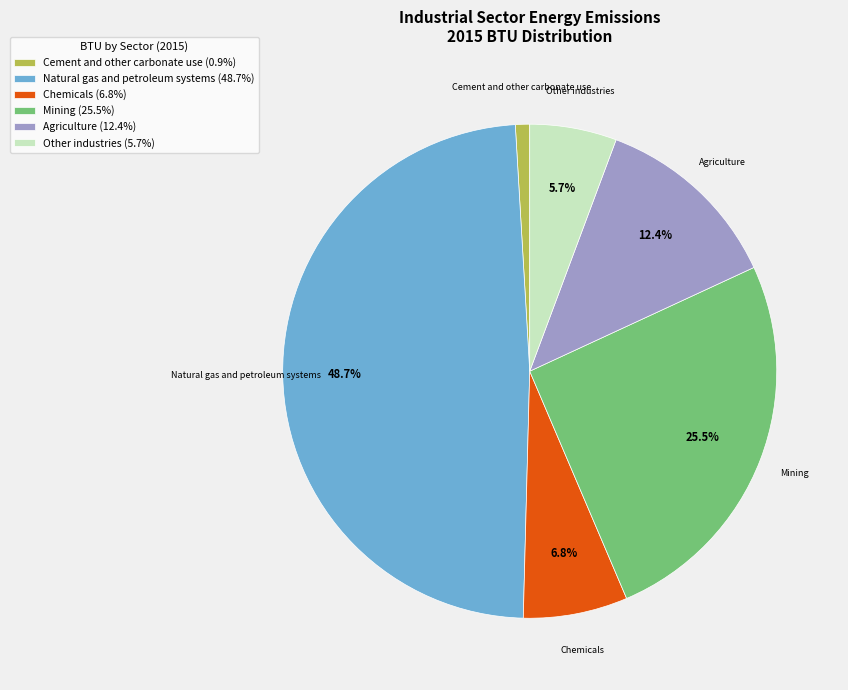

Rank the categories by value from lowest to highest.

Cement and other carbonate use, Other industries, Chemicals, Agriculture, Mining, Natural gas and petroleum systems